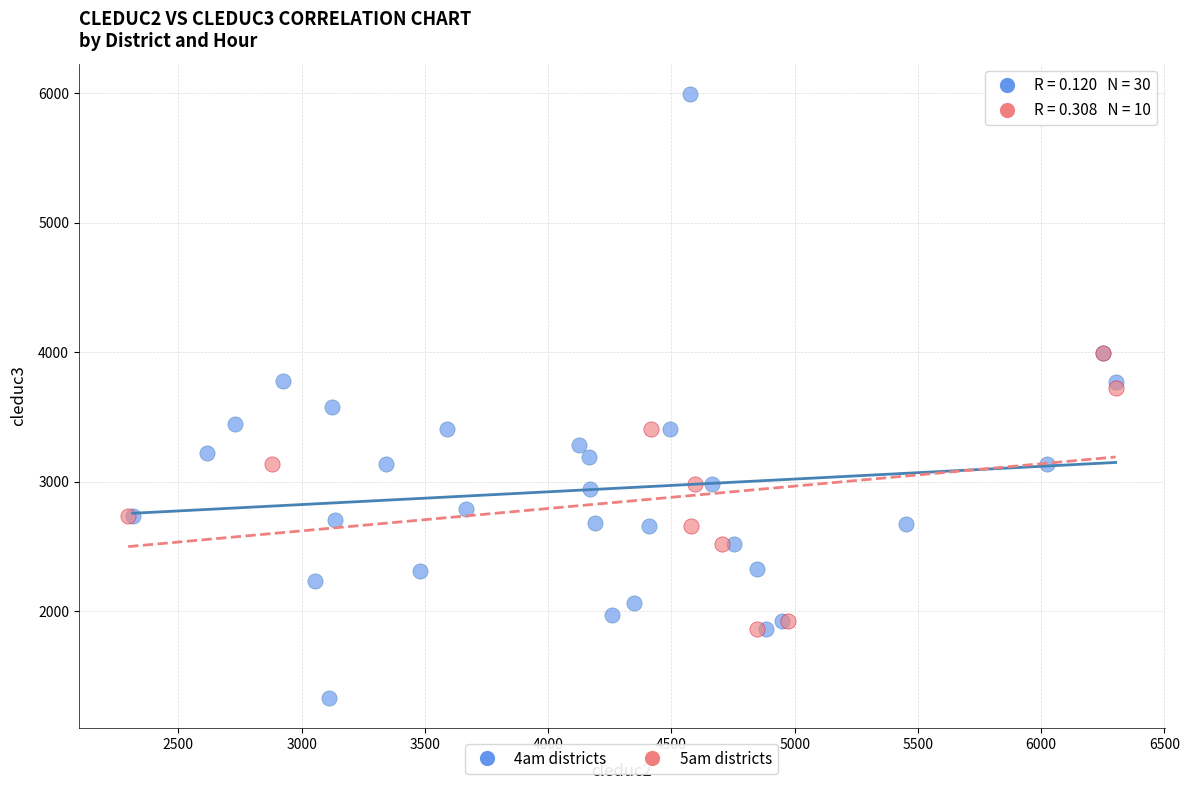

Which series reaches the maximum Y coordinate?

4am districts